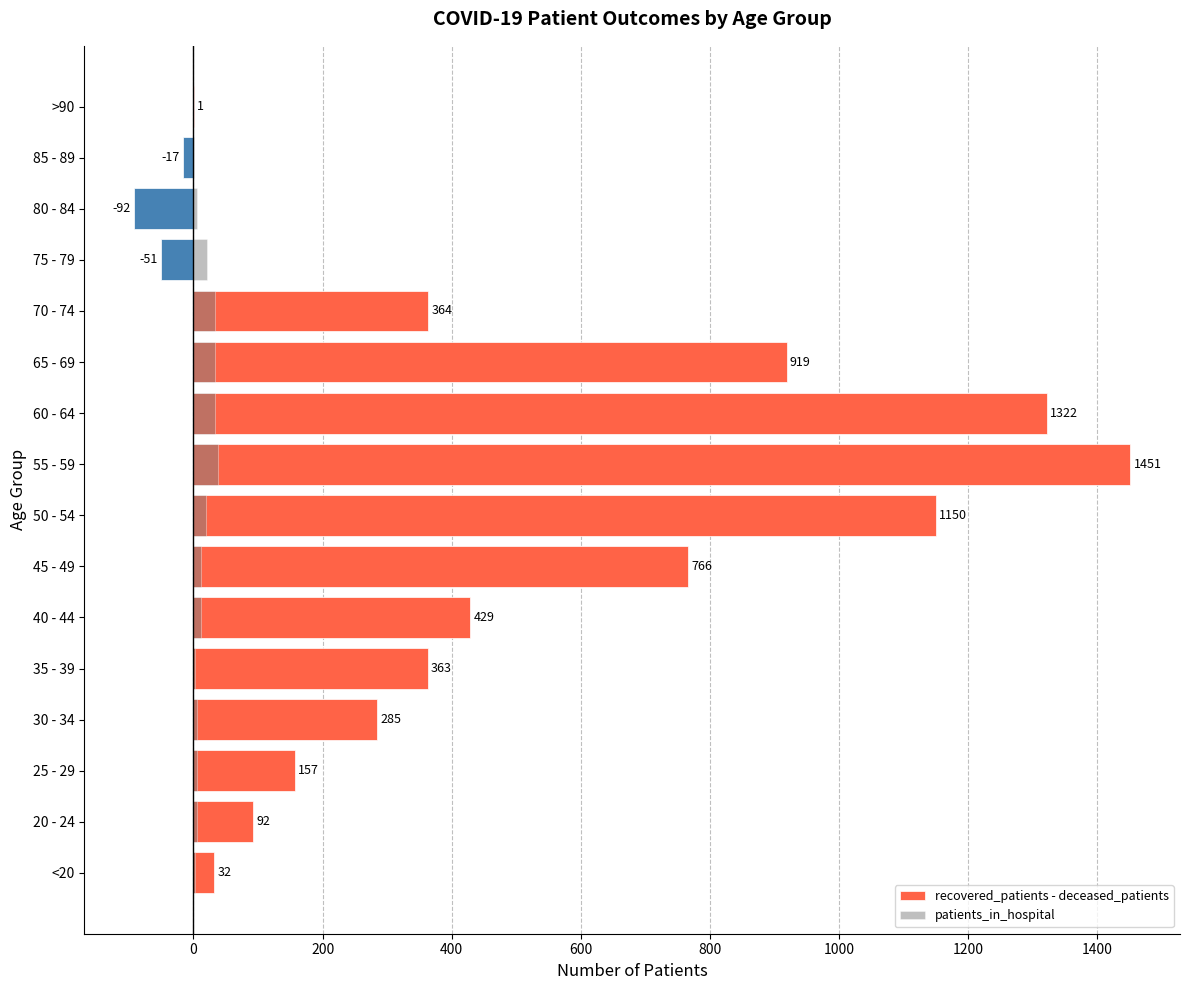

Which series has the widest spread of values?

recovered_patients - deceased_patients